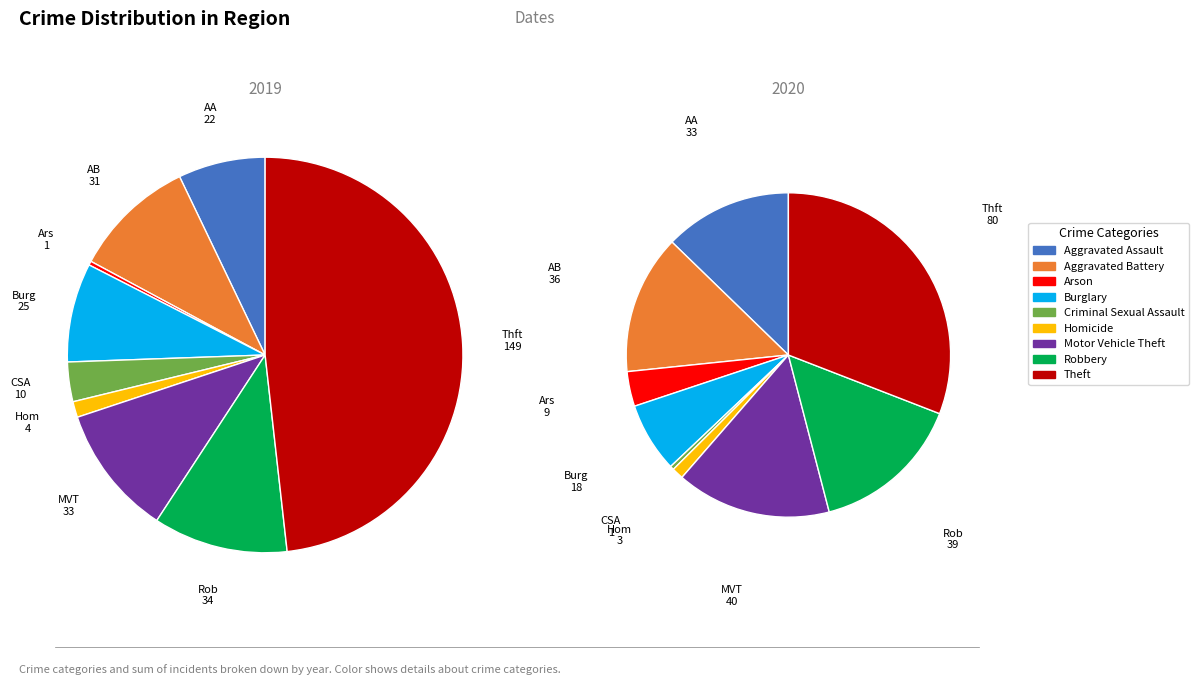

To the nearest percent, what portion does Aggravated Assault represent?

13%